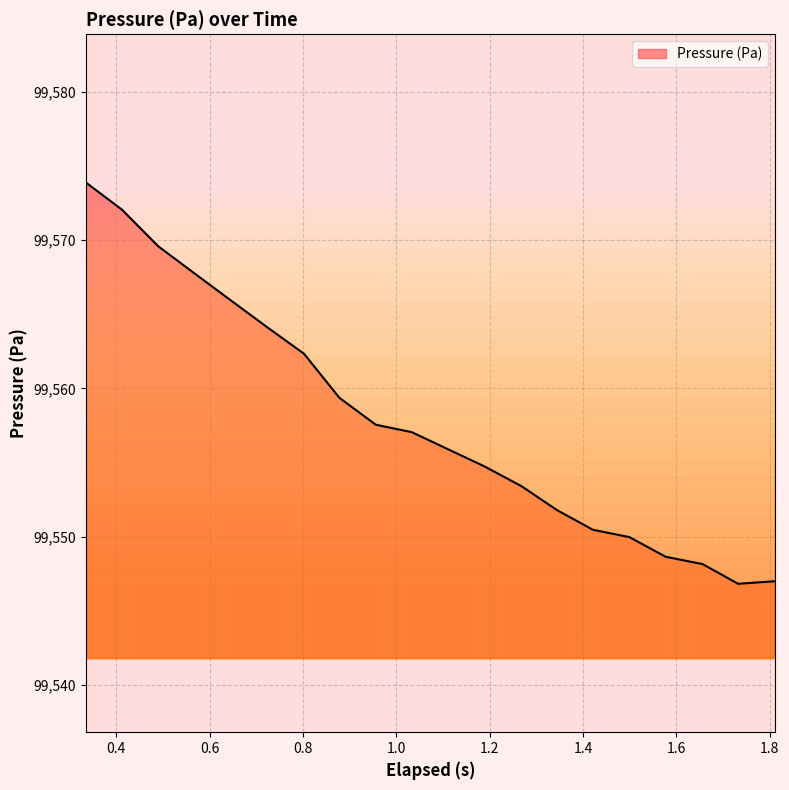

What is the maximum value shown in the chart?

99573.9